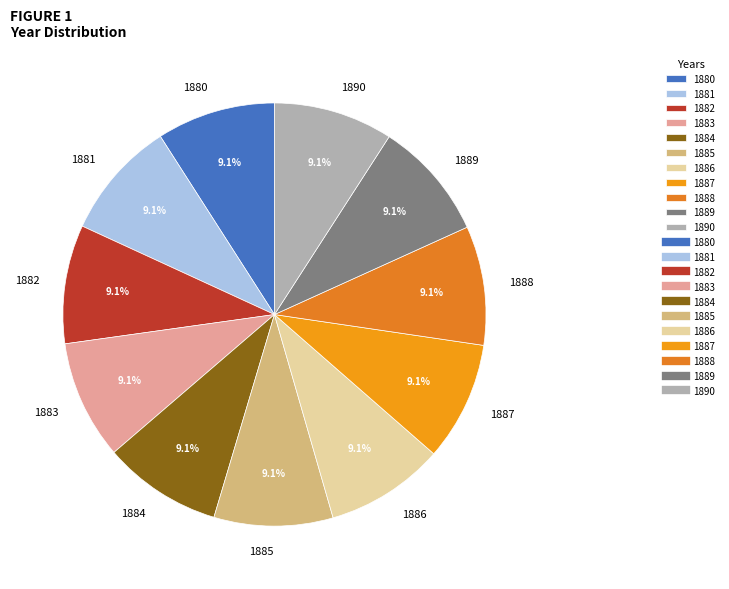

What portion of the pie excludes 1888?

90.9%